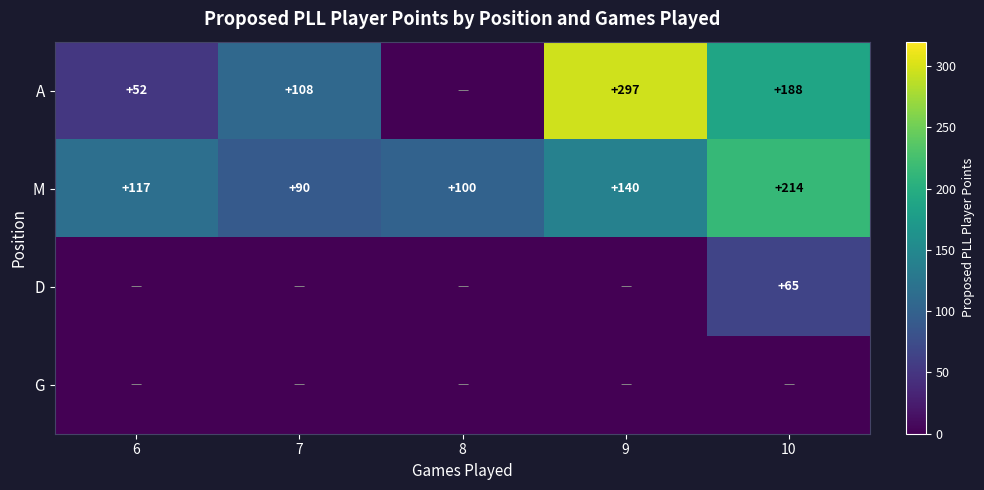

What is the sum of the M values at 6 and 7?

207